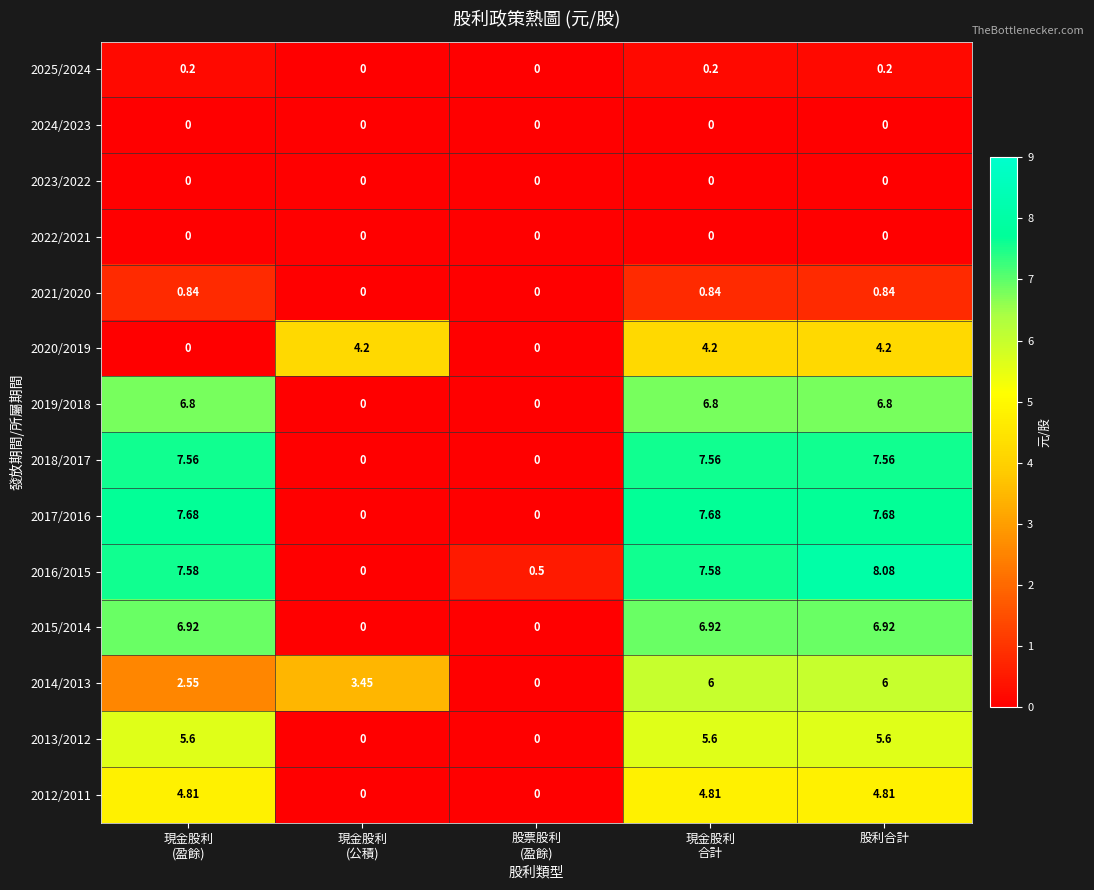

At which category is the sum across all series the highest?

股利合計